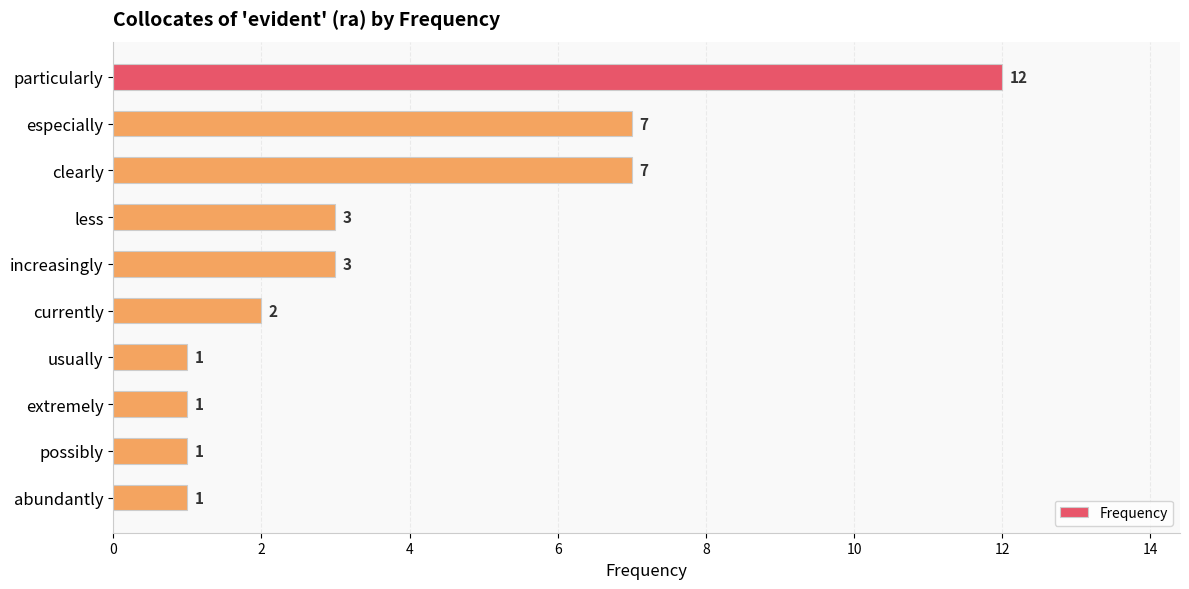

What is the sum of the values at particularly and currently?

14